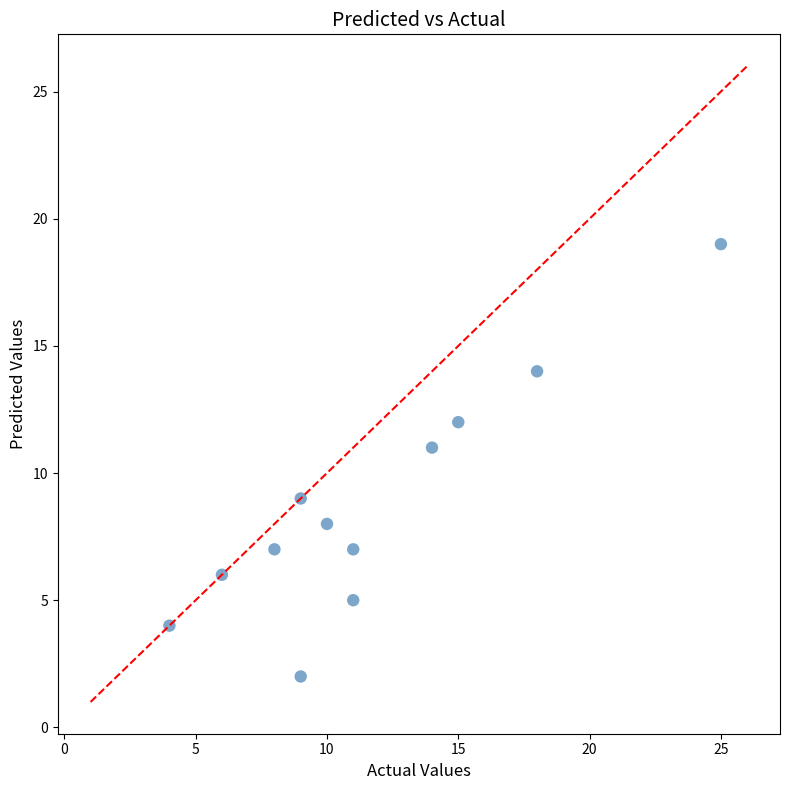

What is the average Y value?

9